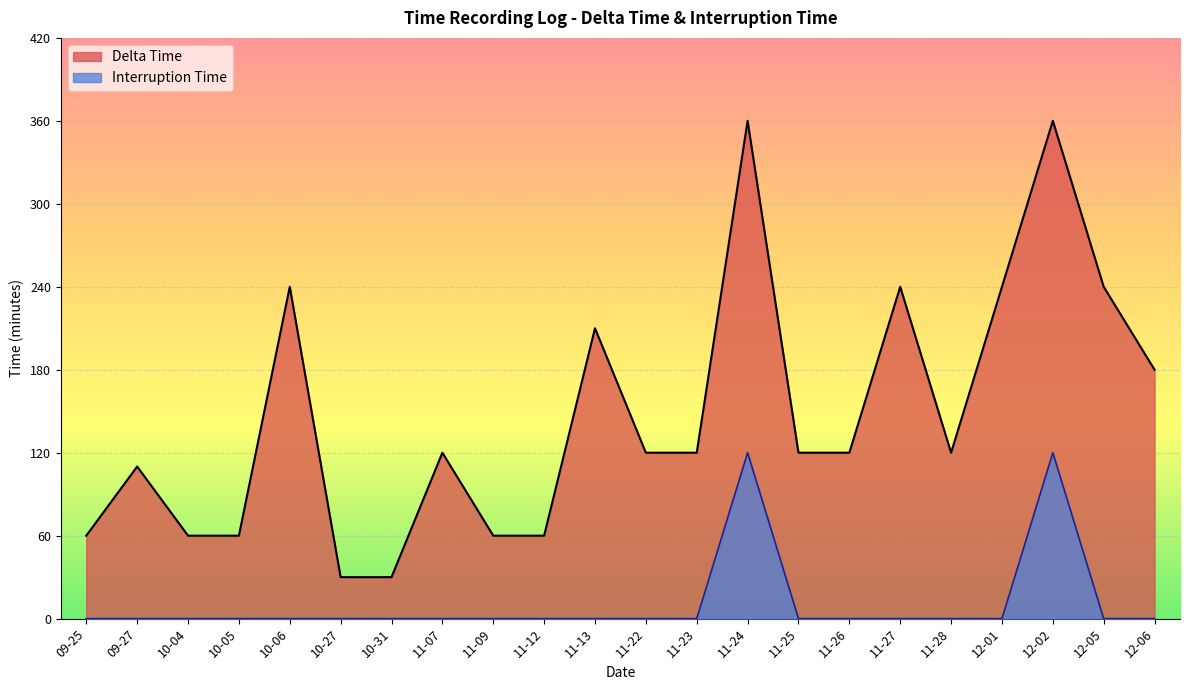

Which label corresponds to the largest value in the chart?

11-24